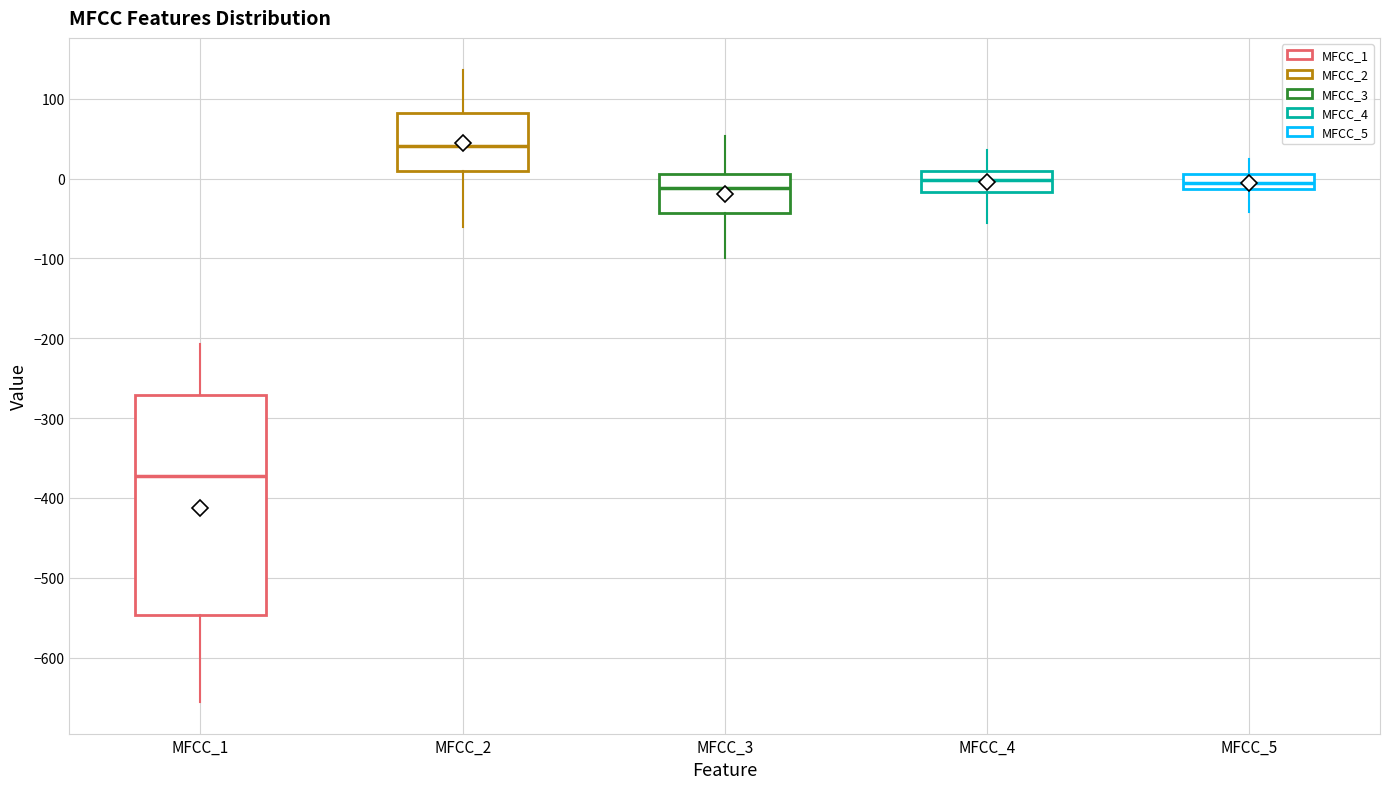

Which box has the highest median line?

MFCC_2